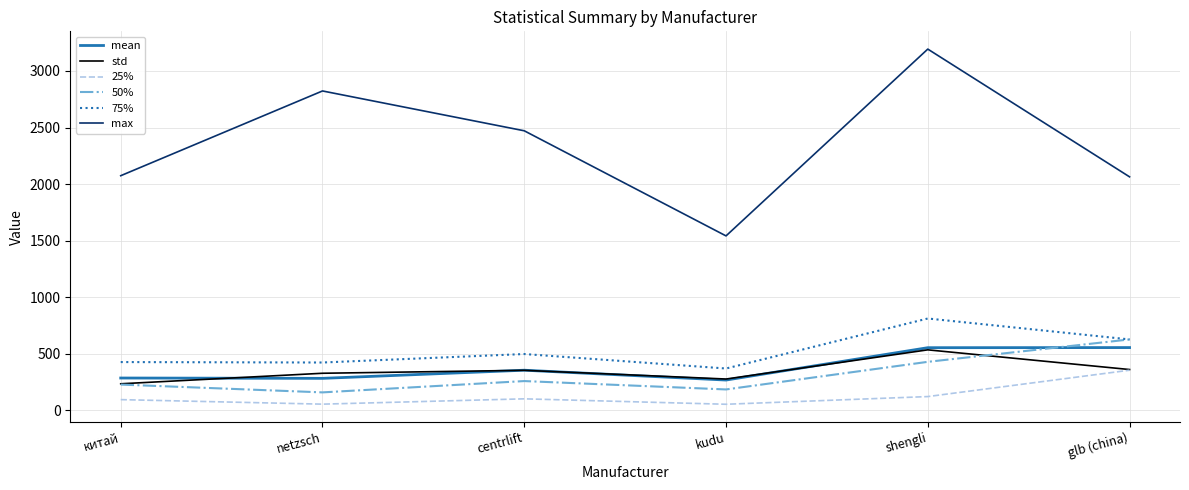

Which series has the largest range (max minus min)?

max